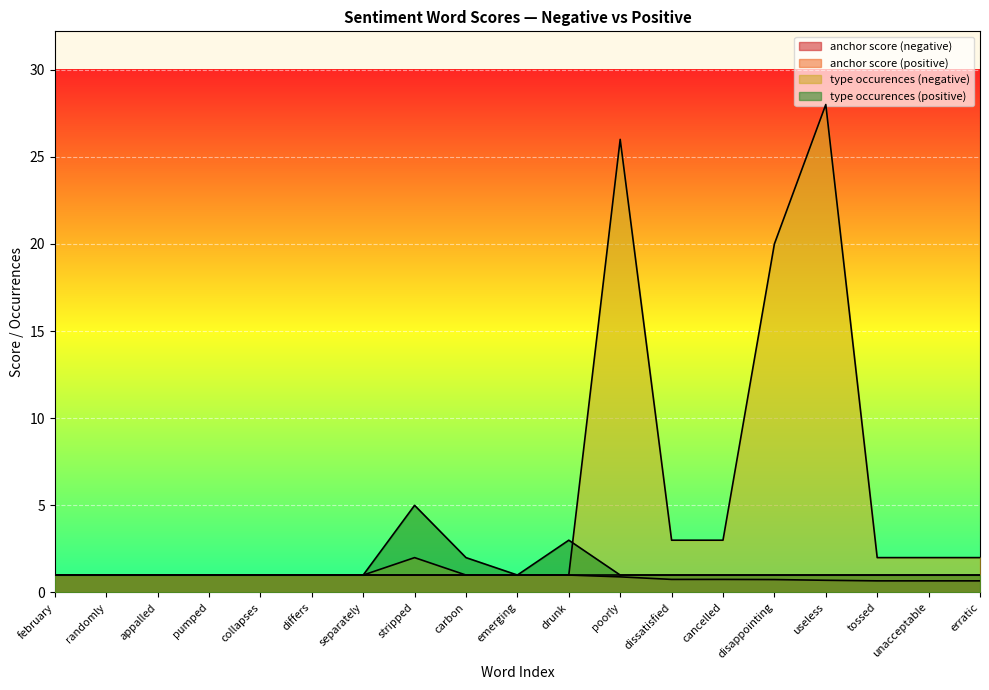

What is the average value of the anchor score (negative) series?

0.9